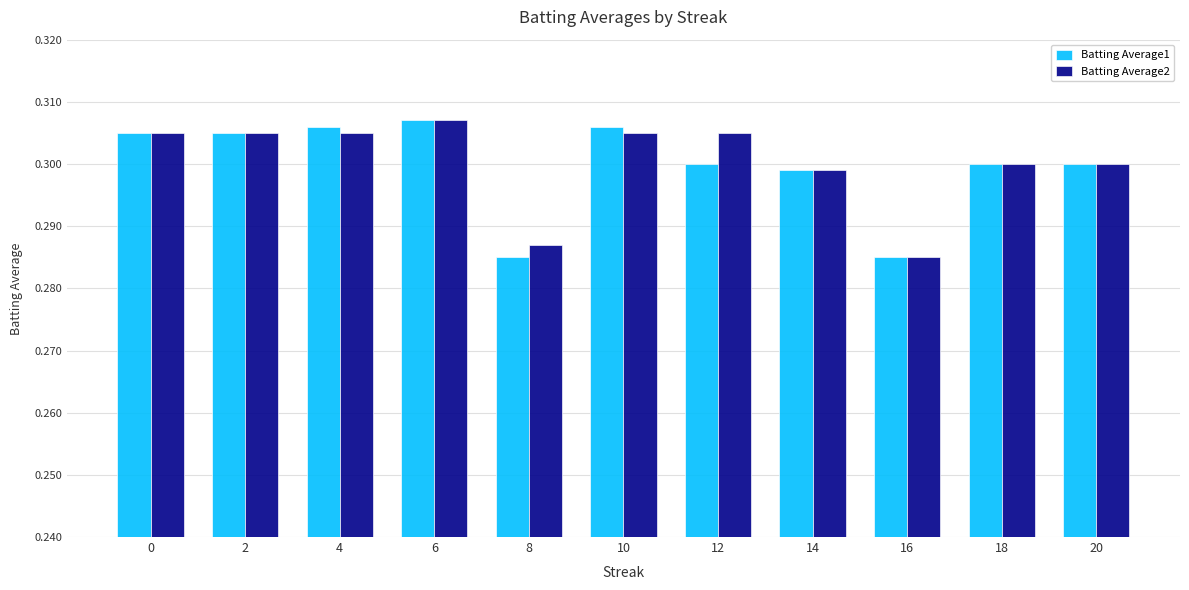

Count the Batting Average2 values in the range 0 to 1.

11